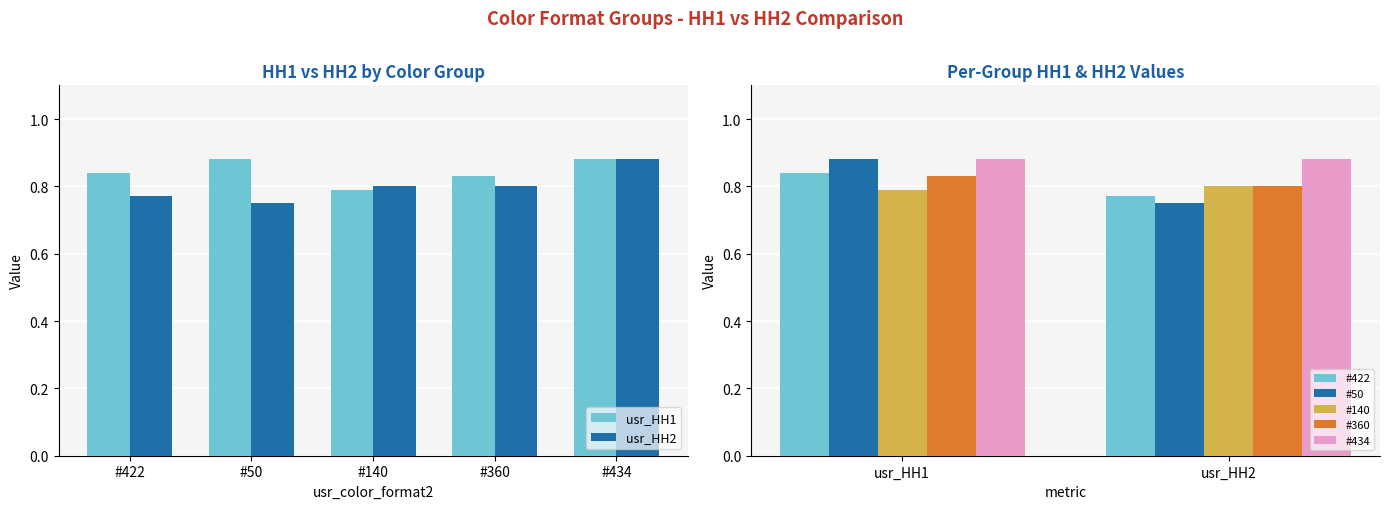

Read the usr_HH1 value at #422.

0.8